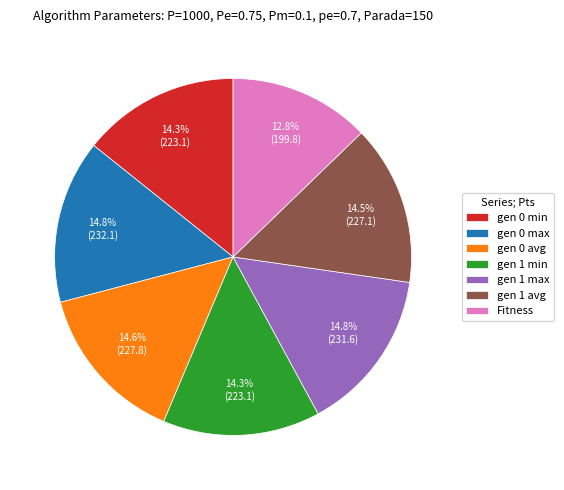

To the nearest percent, what is the combined percentage of gen 0 avg and gen 1 avg?

29%